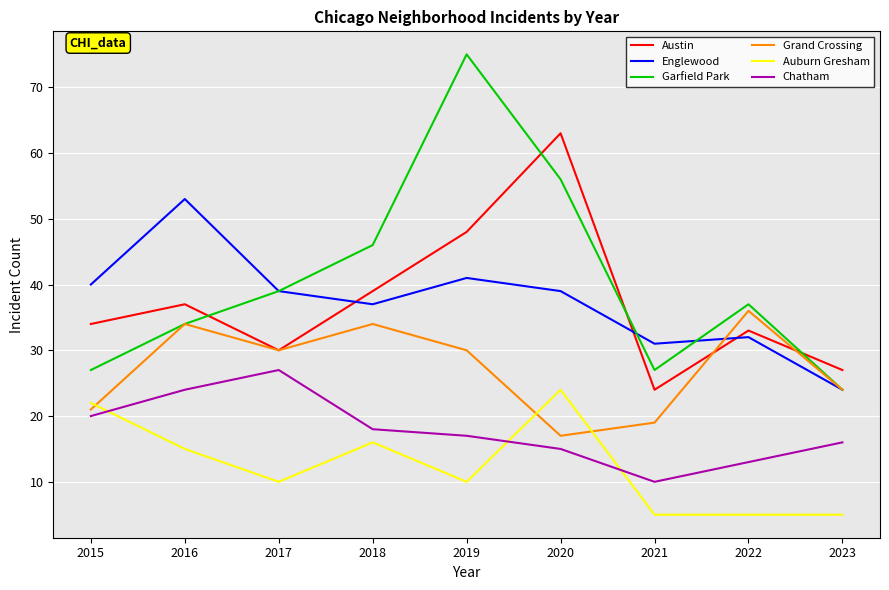

What is the difference between the highest and lowest values at 2016?

38